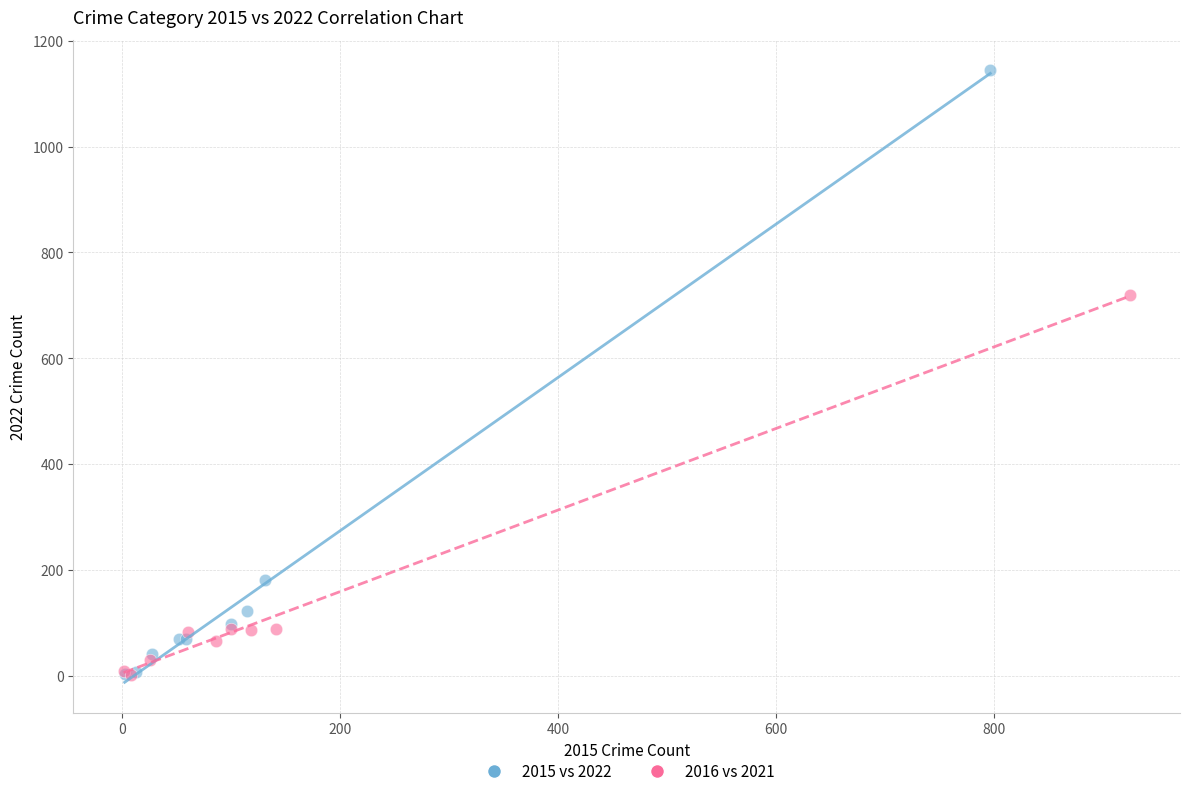

Which series contains the highest Y value?

2015 vs 2022